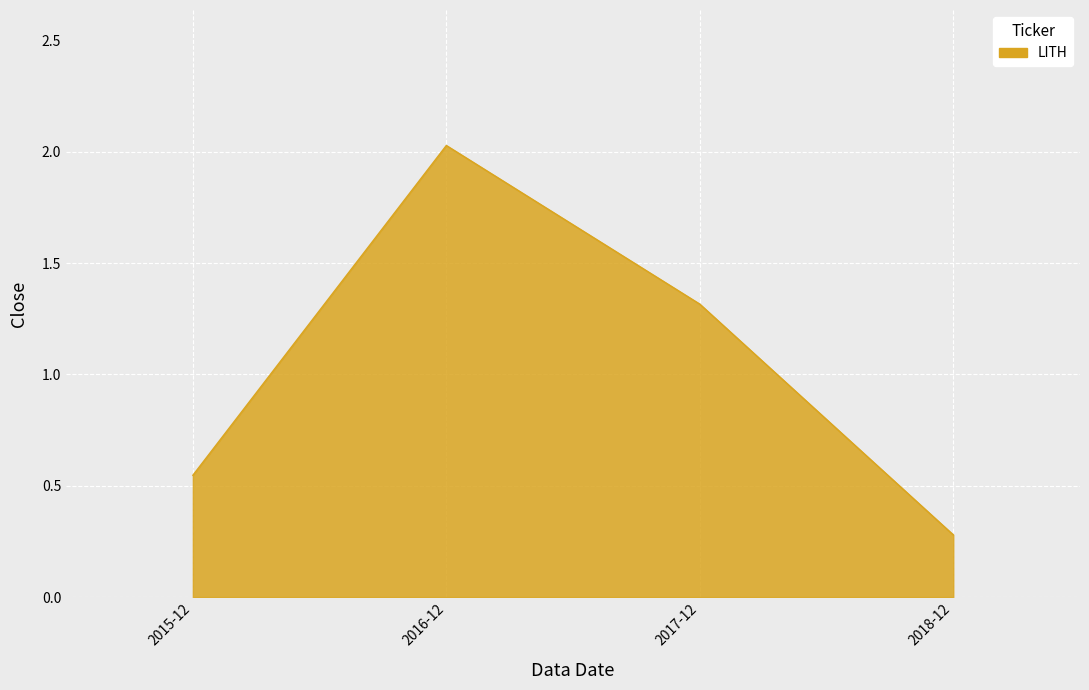

Is it true that the value at 2017-12 is 0.5?

False